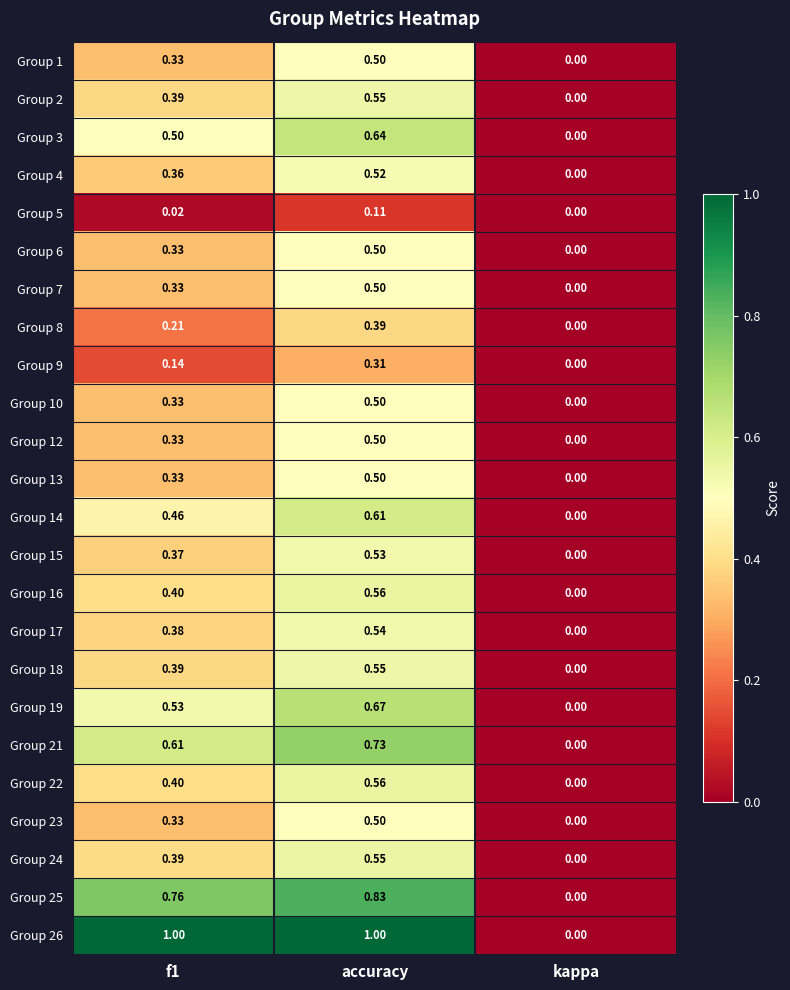

At which label is Group 5 closest to 0?

kappa